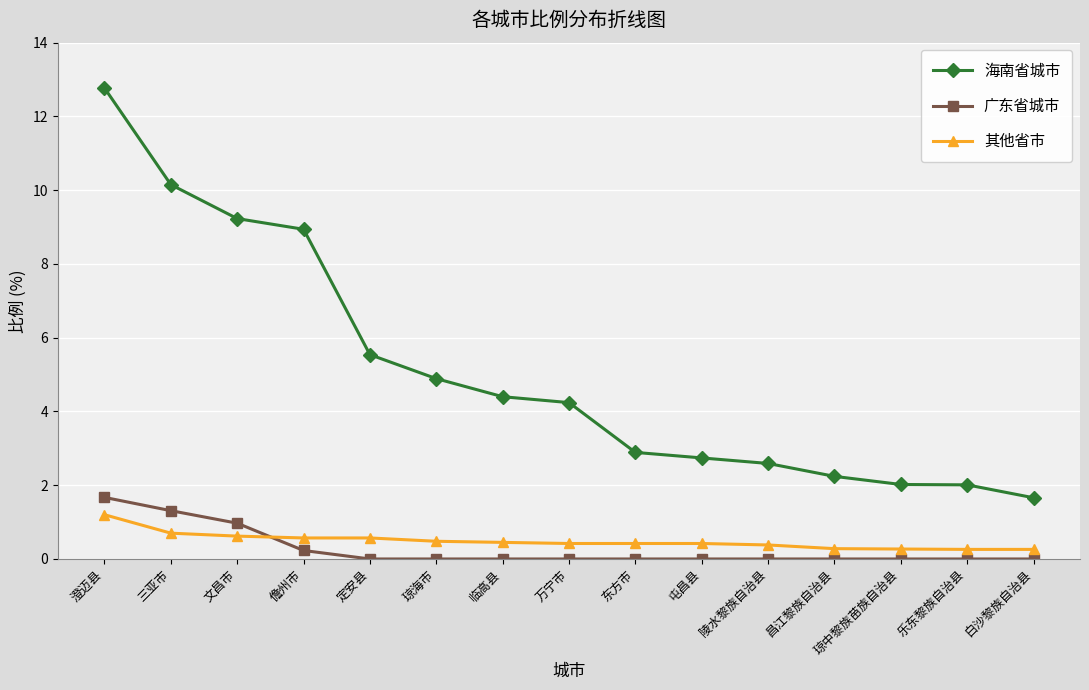

Does the chart have visible grid lines?

Yes